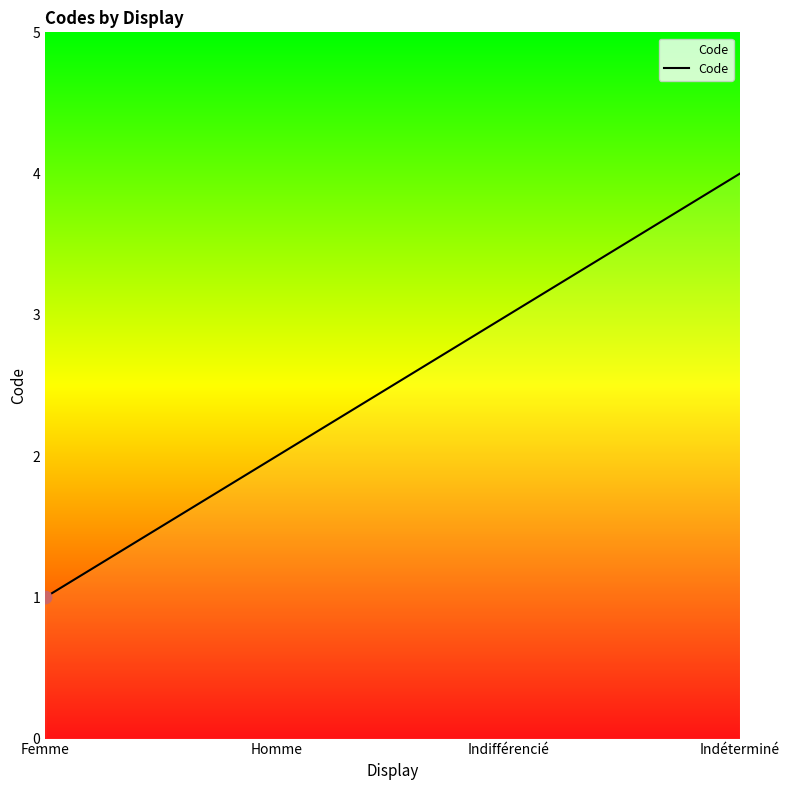

Between Femme and Indéterminé, which is larger?

Indéterminé